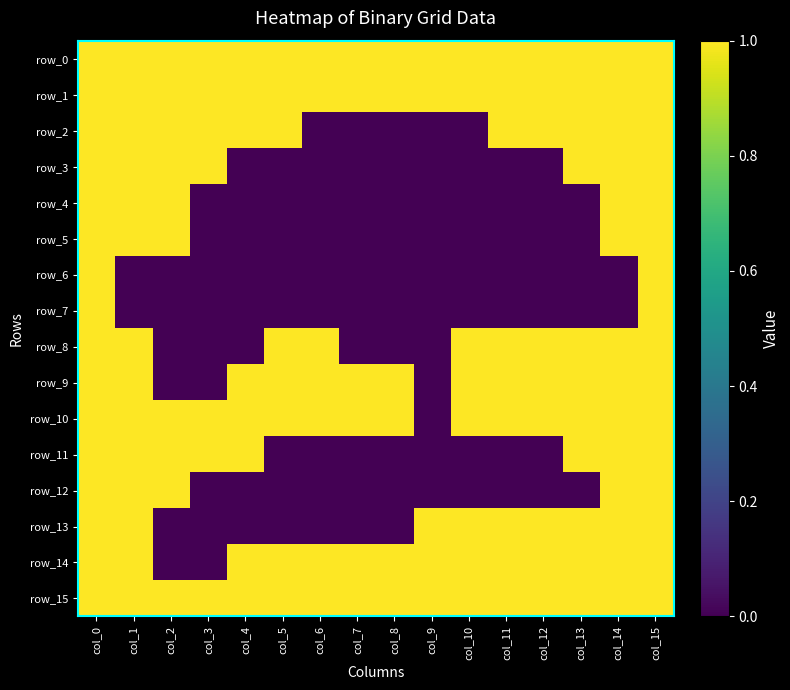

List the series in order of their peak value, lowest first.

row_0, row_1, row_2, row_3, row_4, row_5, row_6, row_7, row_8, row_9, row_10, row_11, row_12, row_13, row_14, row_15